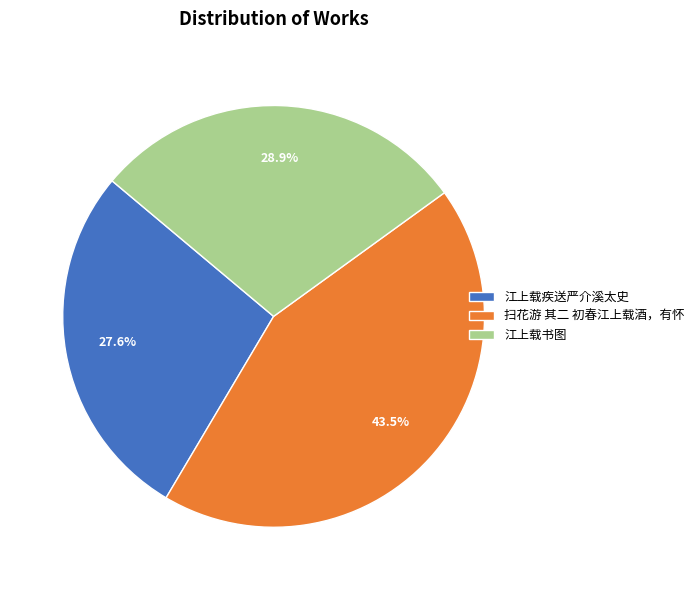

What portion of the pie excludes 江上载疾送严介溪太史?

72.4%